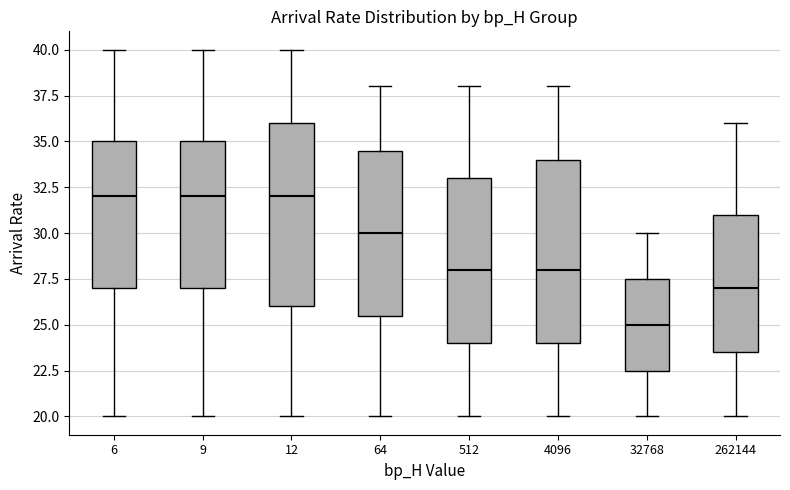

Reading left to right, read every box against the y-axis: the position of its median line, the range the box covers, and the ends of its whiskers. The values are not printed on the chart, so give them approximately, as read against the axis.

6: median 32.0, box 27.0 to 35.0, whiskers 20.0 to 40.0
9: median 32.0, box 27.0 to 35.0, whiskers 20.0 to 40.0
12: median 32.0, box 26.0 to 36.0, whiskers 20.0 to 40.0
64: median 30.0, box 25.5 to 34.5, whiskers 20.0 to 38.0
512: median 28.0, box 24.0 to 33.0, whiskers 20.0 to 38.0
4096: median 28.0, box 24.0 to 34.0, whiskers 20.0 to 38.0
32768: median 25.0, box 22.5 to 27.5, whiskers 20.0 to 30.0
262144: median 27.0, box 23.5 to 31.0, whiskers 20.0 to 36.0